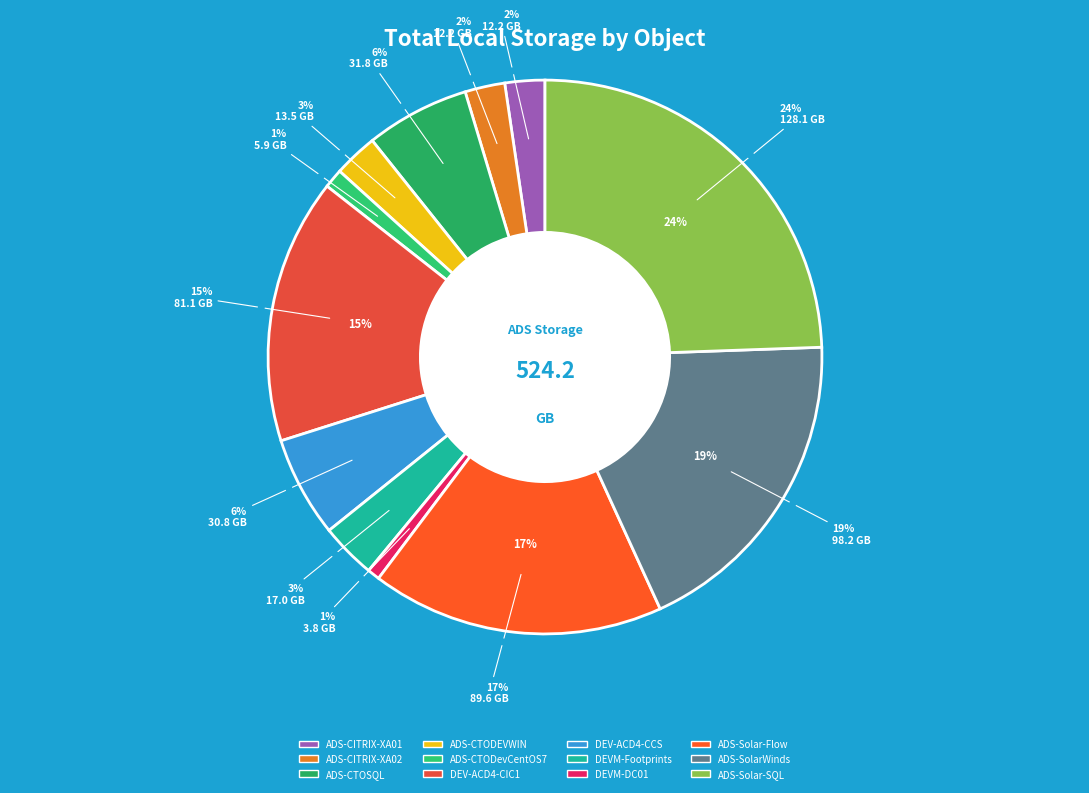

To the nearest percent, what percentage of the pie is ADS-CITRIX-XA02?

2%